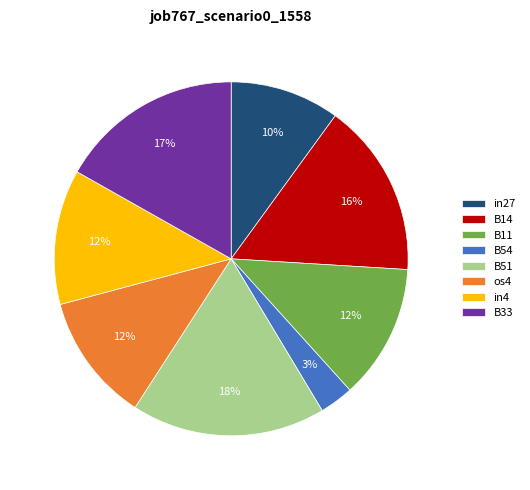

To the nearest percent, what is the average slice percentage?

12%